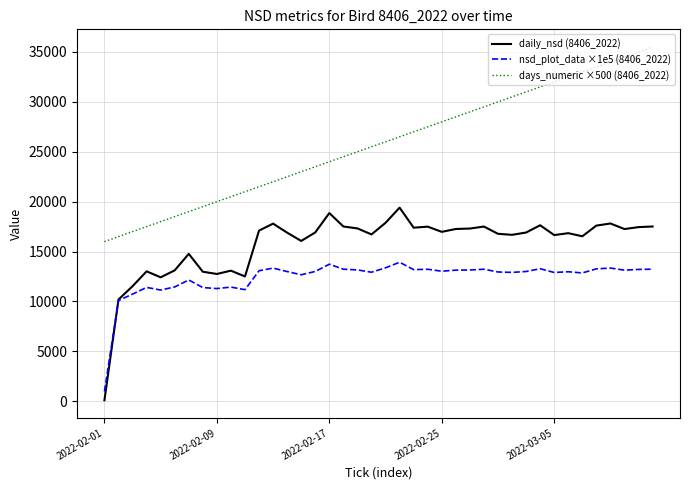

List the series in order of their peak value, lowest first.

nsd_plot_data ×1e5 (8406_2022), daily_nsd (8406_2022), days_numeric ×500 (8406_2022)